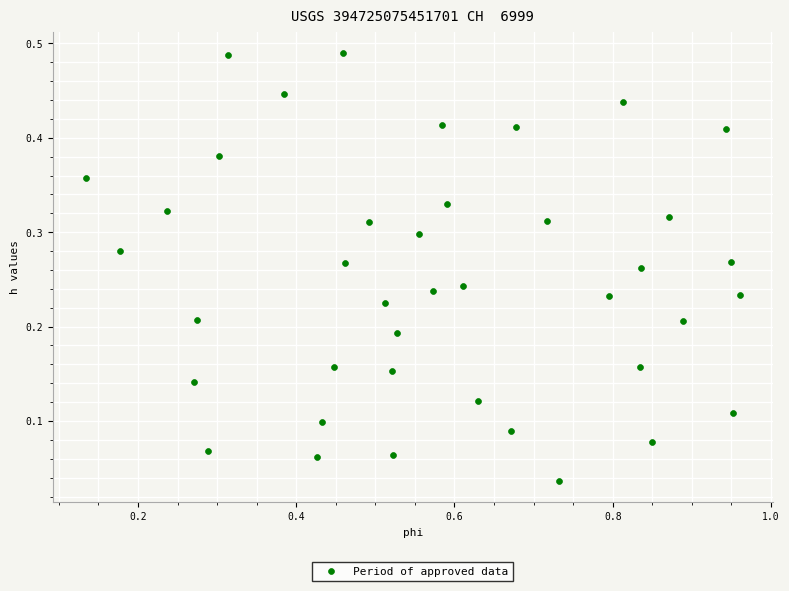

How many points are shown in the scatter plot?

40